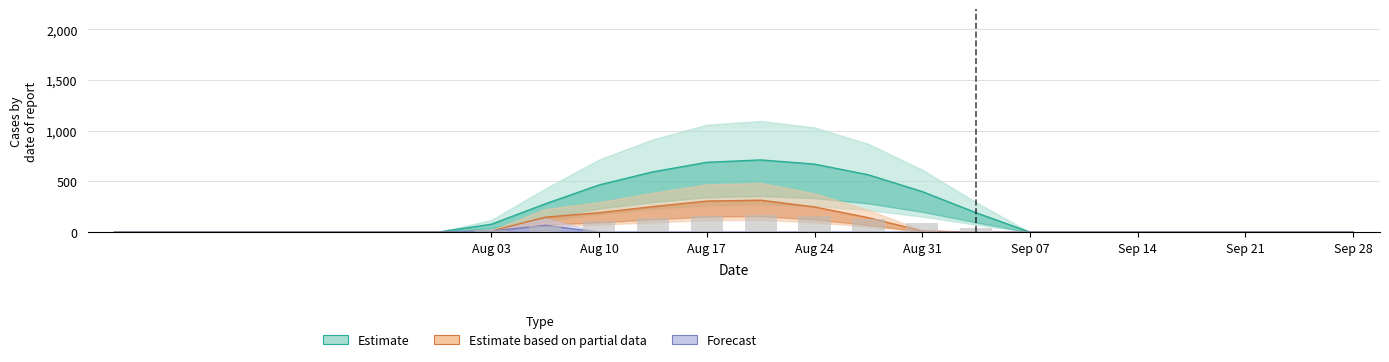

Reading right to left, what are all the values shown in this chart?

row_0: 0.0	0.0	0.0	0.0	0.0	0.0	0.0	191.5	400.3	565.9	671.4	712.8	689.2	595.5	466.0	279.7	78.4	0.0	0.0	0.0	0.0	0.0	0.0	0.0
row_1: 0.0	0.0	0.0	0.0	0.0	0.0	0.0	0.0	11.2	142.4	248.7	315.5	306.6	252.3	192.3	147.9	11.5	0.0	0.0	0.0	0.0	0.0	0.0	0.0
row_2: 0.0	0.0	0.0	0.0	0.0	0.0	0.0	0.0	0.0	0.0	0.0	0.0	0.0	0.0	0.0	67.1	11.2	0.0	0.0	0.0	0.0	0.0	0.0	0.0